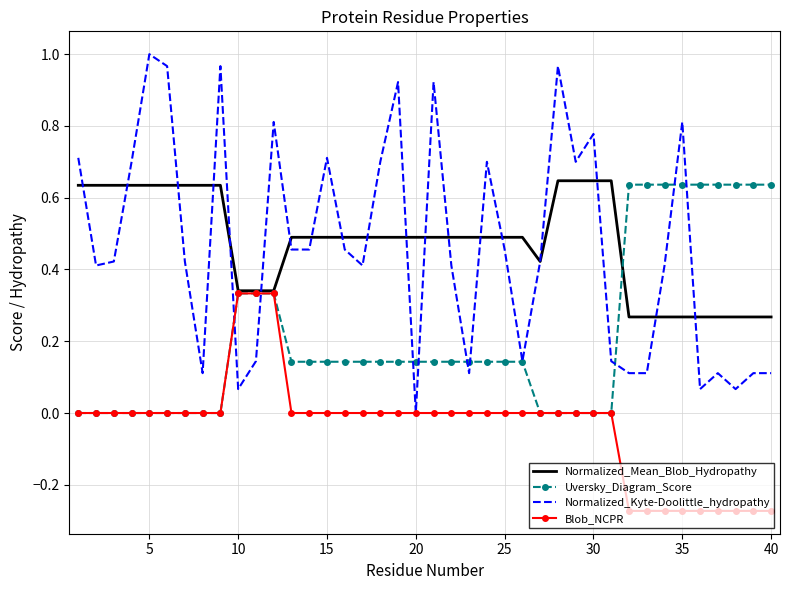

Which series has the largest range (max minus min)?

Normalized_Kyte-Doolittle_hydropathy